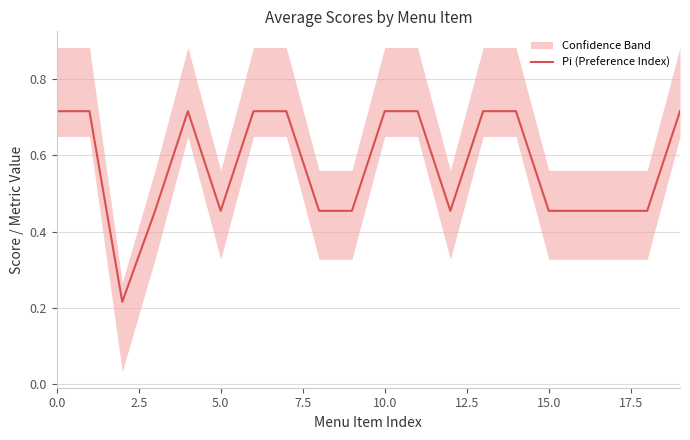

What is the sum of all values?

11.5